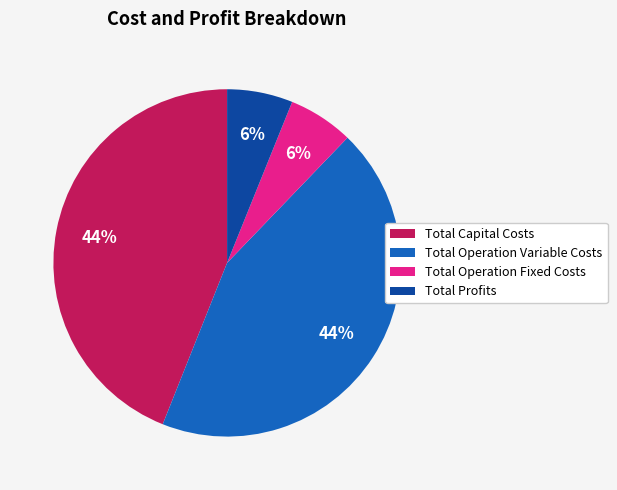

Does any single category account for the majority?

No